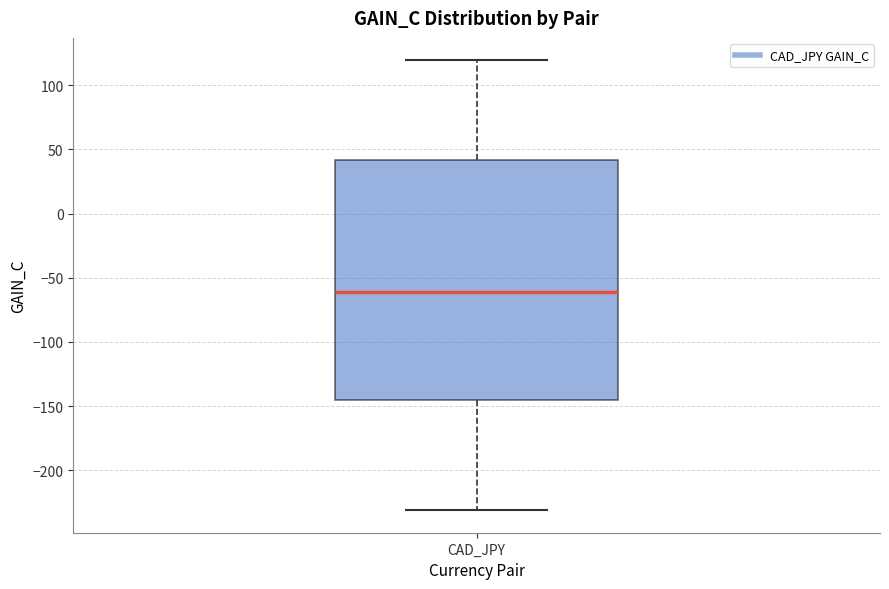

Read this box plot against the y-axis: the position of the median line, the range covered by the box, and the ends of both whiskers. The values are not printed on the chart, so give them approximately, as read against the axis.

median -60, box -145 to 40, whiskers -230 to 120